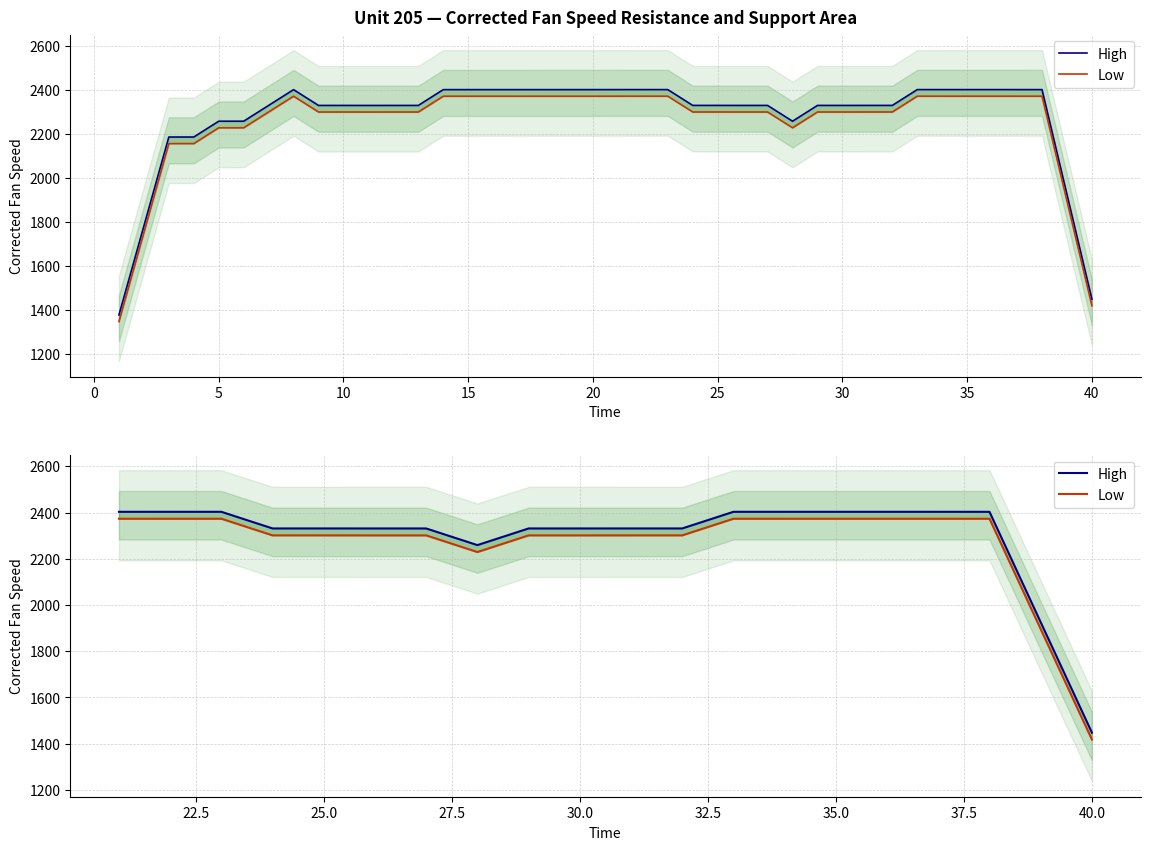

True or false: High and Low cross at least once.

False